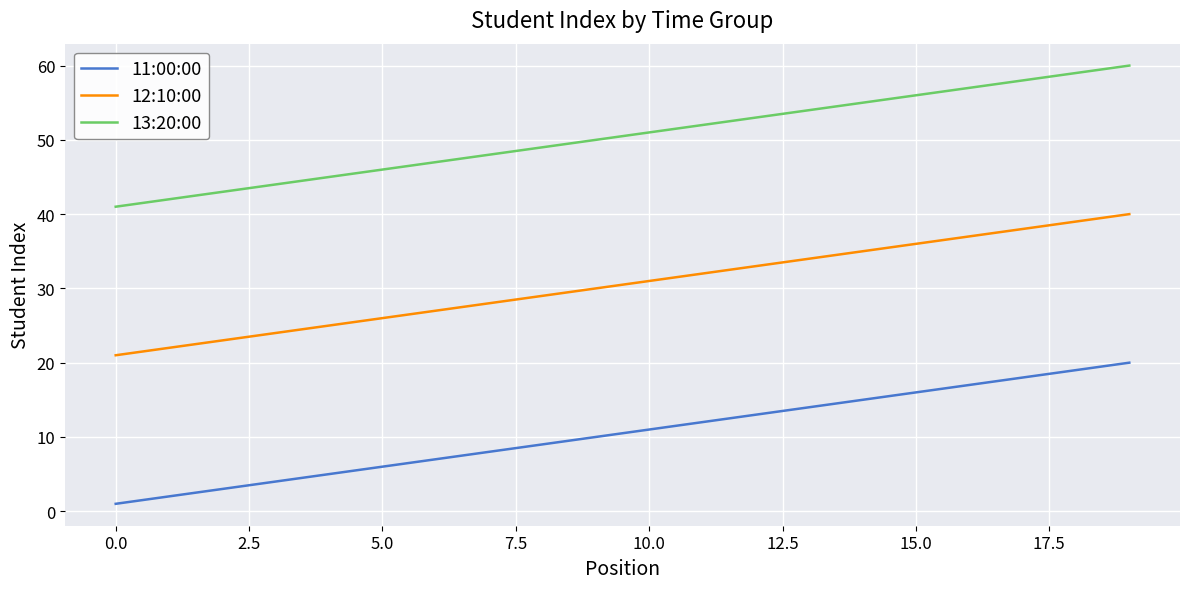

What is the difference between the second highest and minimum values in the 12:10:00 series?

18